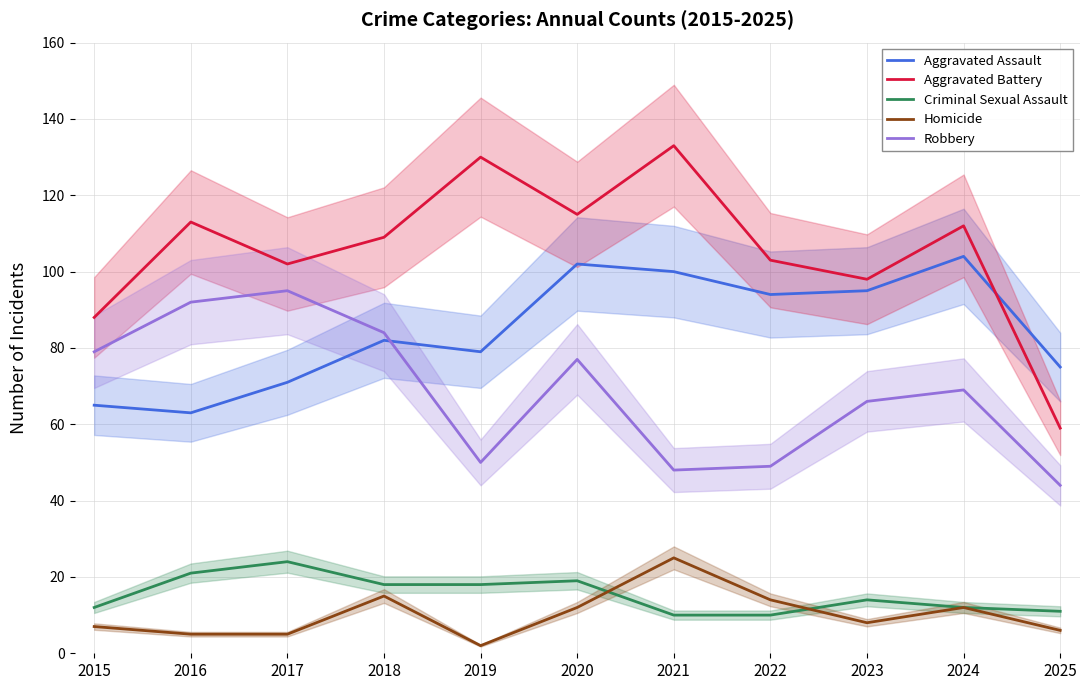

Is it true that Aggravated Battery equals 149 at 2023?

False